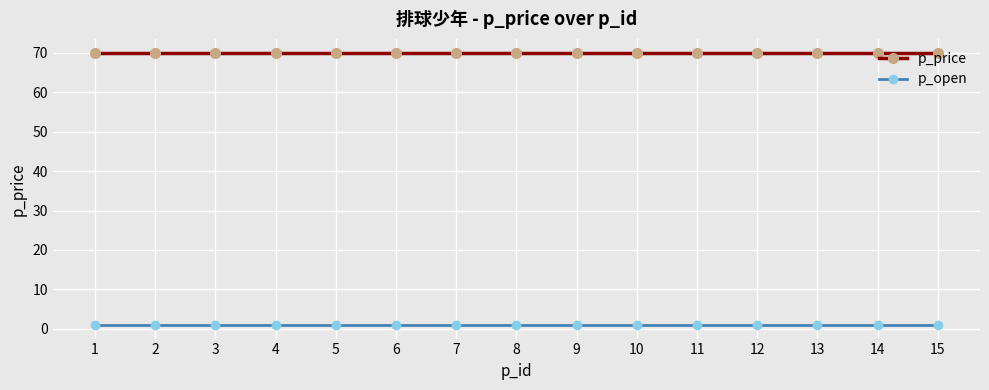

Which series has the largest total across all categories?

p_price